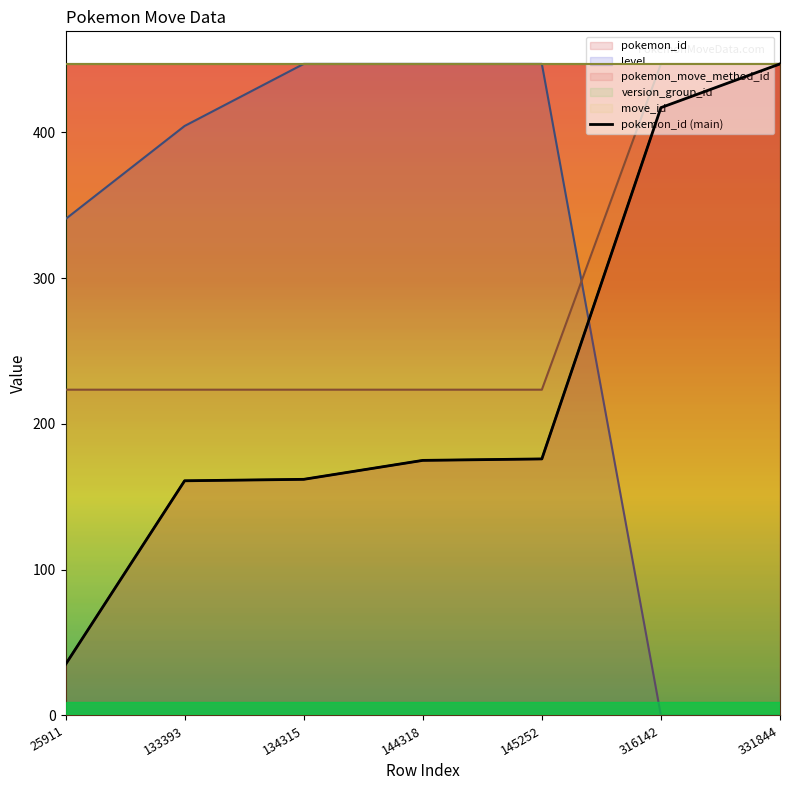

List the labels in order of pokemon_id value, smallest first.

25911, 133393, 134315, 144318, 145252, 316142, 331844